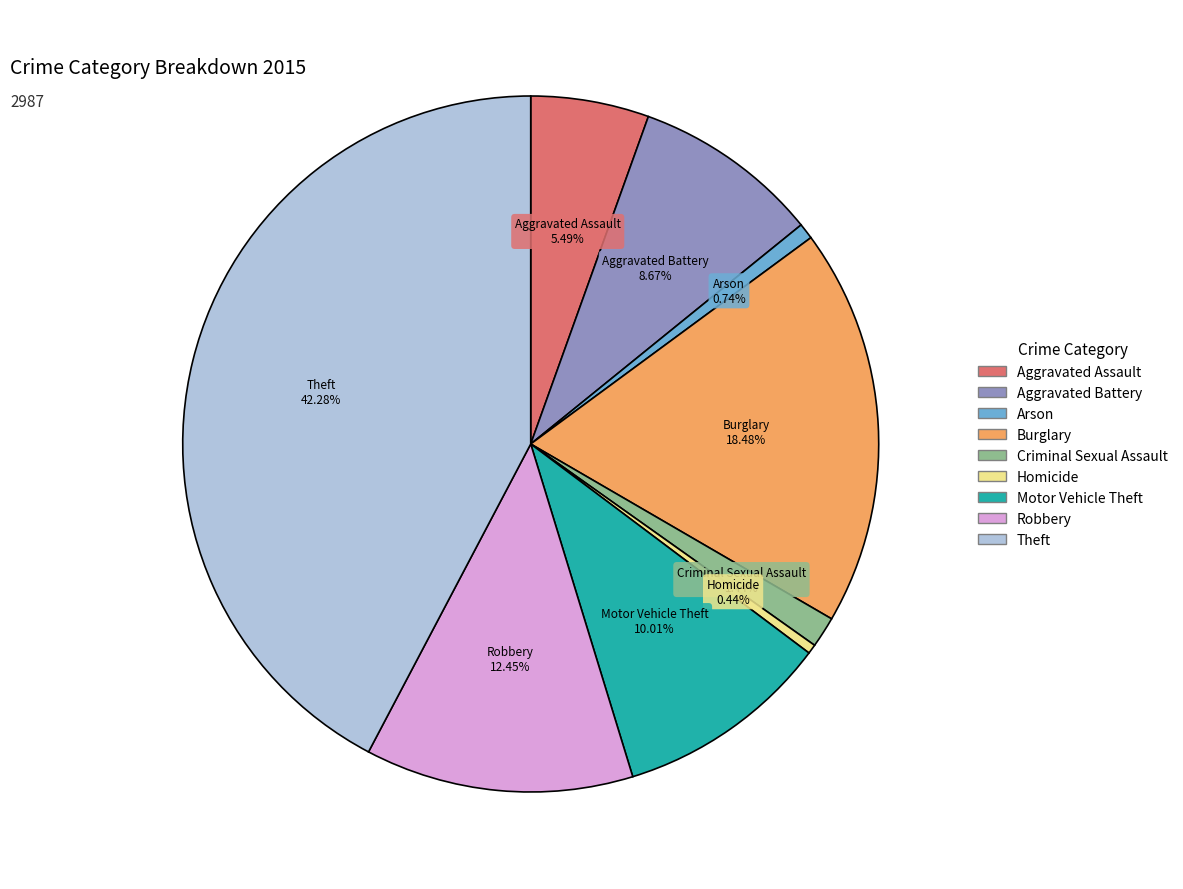

To the nearest percent, what portion does Motor Vehicle Theft represent?

10%